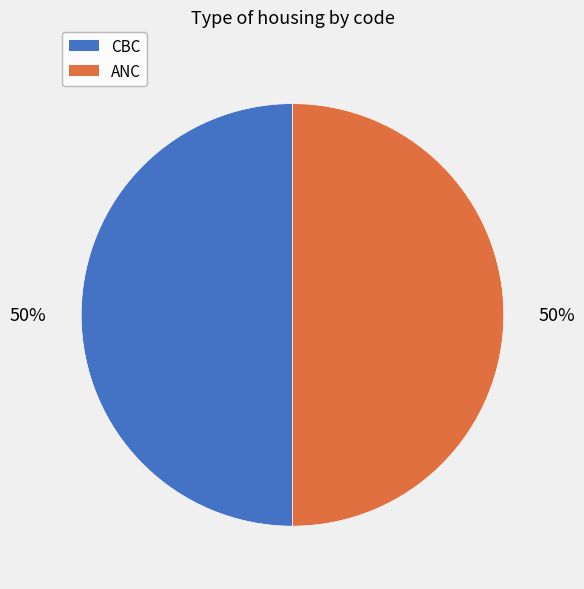

To the nearest percent, what is the average slice percentage?

50%